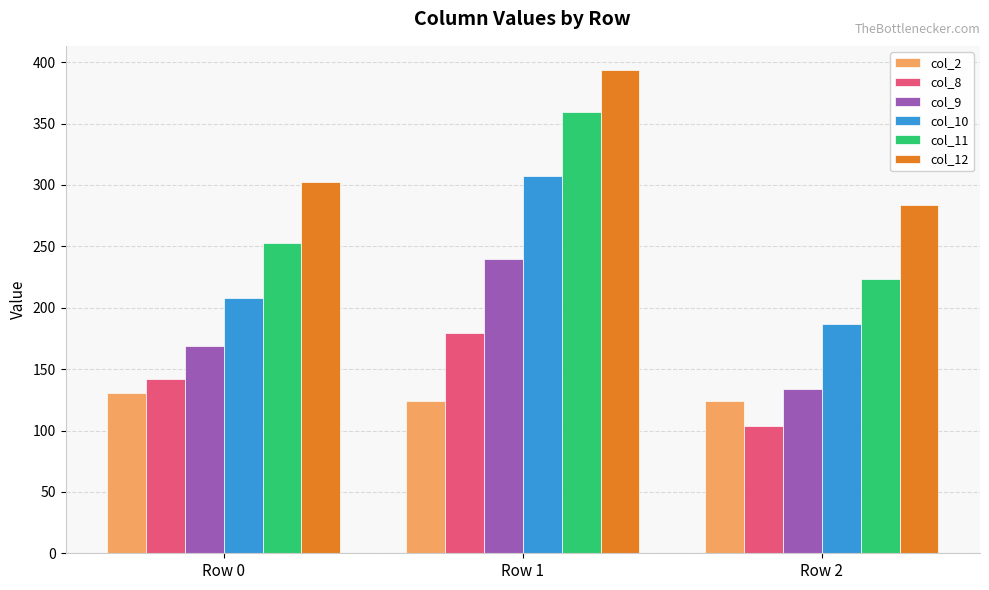

What is the value of the col_8 bar at the 2nd from the left?

179.2